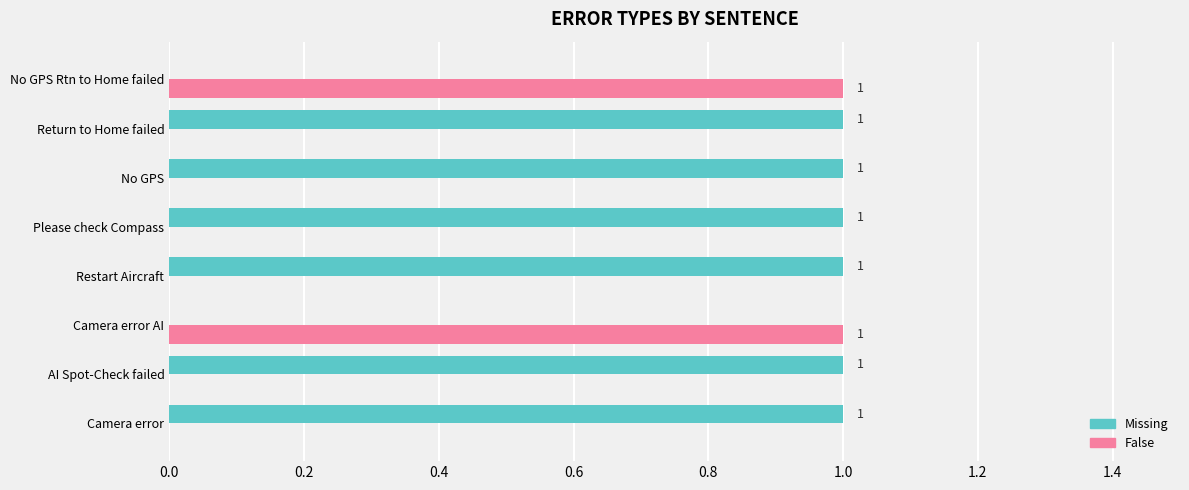

True or false: False has a value of 0 at Return to Home failed.

True